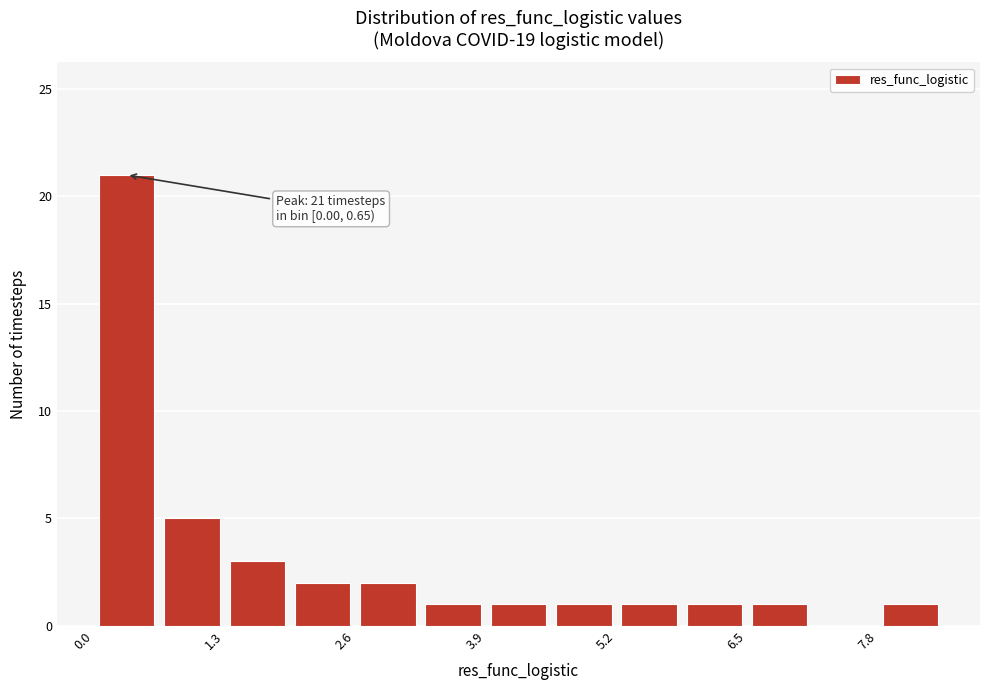

Around what value on the x-axis is the tallest bar? Give the approximate position of its centre, as read against the axis.

0.4